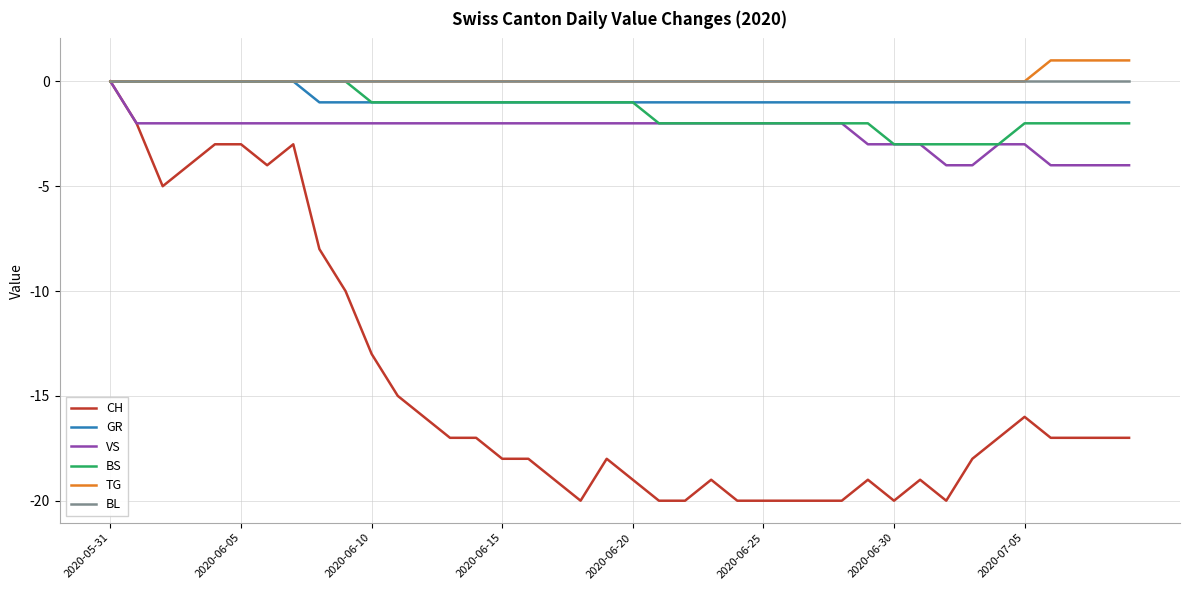

Reading left to right, transcribe all the data shown in this chart.

CH: 0	-2	-5	-4	-3	-3	-4	-3	-8	-10	-13	-15	-16	-17	-17	-18	-18	-19	-20	-18	-19	-20	-20	-19	-20	-20	-20	-20	-20	-19	-20	-19	-20	-18	-17	-16	-17	-17	-17	-17
GR: 0	0	0	0	0	0	0	0	-1	-1	-1	-1	-1	-1	-1	-1	-1	-1	-1	-1	-1	-1	-1	-1	-1	-1	-1	-1	-1	-1	-1	-1	-1	-1	-1	-1	-1	-1	-1	-1
VS: 0	-2	-2	-2	-2	-2	-2	-2	-2	-2	-2	-2	-2	-2	-2	-2	-2	-2	-2	-2	-2	-2	-2	-2	-2	-2	-2	-2	-2	-3	-3	-3	-4	-4	-3	-3	-4	-4	-4	-4
BS: 0	0	0	0	0	0	0	0	0	0	-1	-1	-1	-1	-1	-1	-1	-1	-1	-1	-1	-2	-2	-2	-2	-2	-2	-2	-2	-2	-3	-3	-3	-3	-3	-2	-2	-2	-2	-2
TG: 0	0	0	0	0	0	0	0	0	0	0	0	0	0	0	0	0	0	0	0	0	0	0	0	0	0	0	0	0	0	0	0	0	0	0	0	1	1	1	1
BL: 0	0	0	0	0	0	0	0	0	0	0	0	0	0	0	0	0	0	0	0	0	0	0	0	0	0	0	0	0	0	0	0	0	0	0	0	0	0	0	0